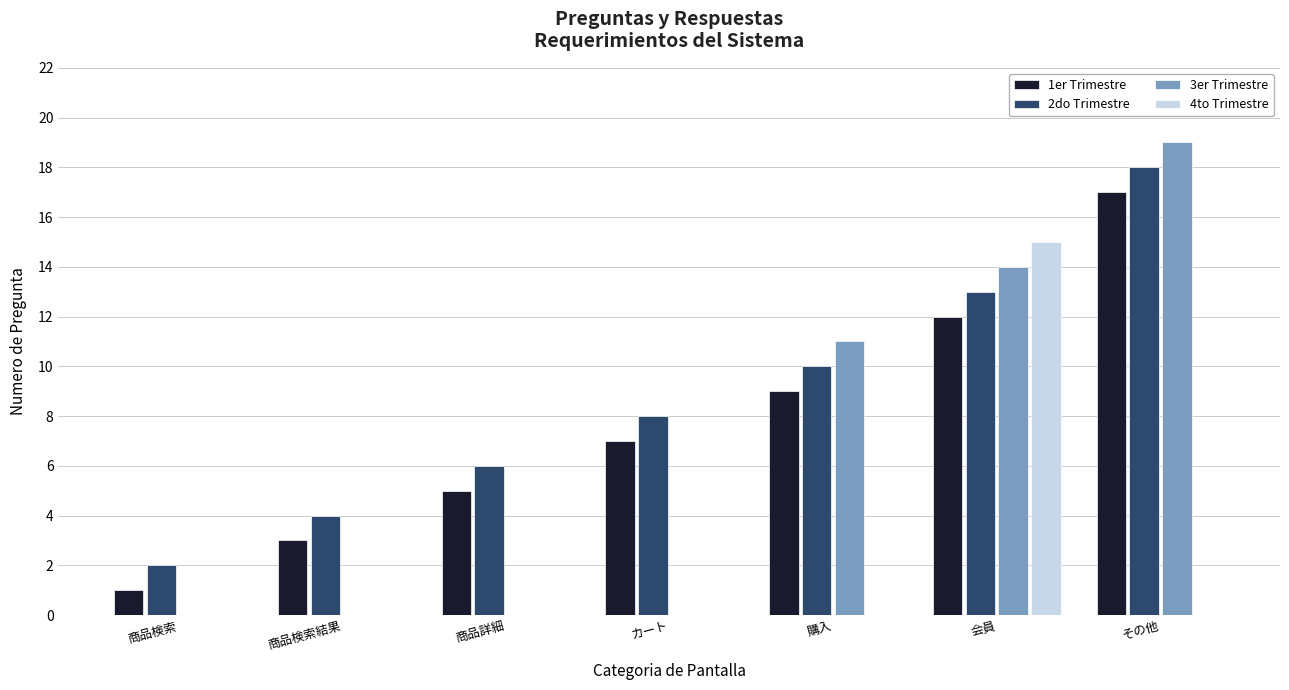

The 3er Trimestre series shows 11 at 購入. True or false?

True